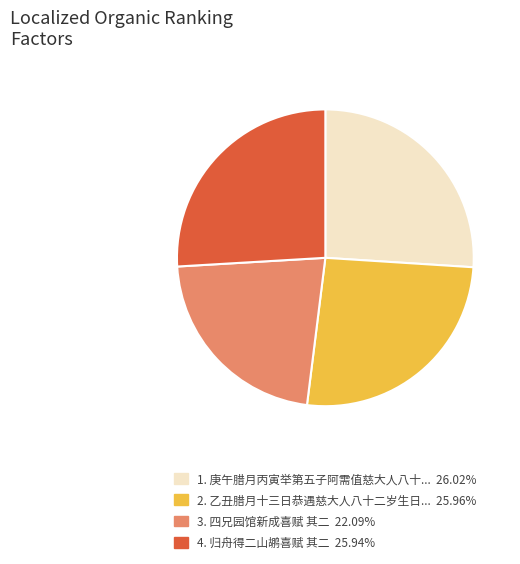

Is there a majority slice in this chart?

No